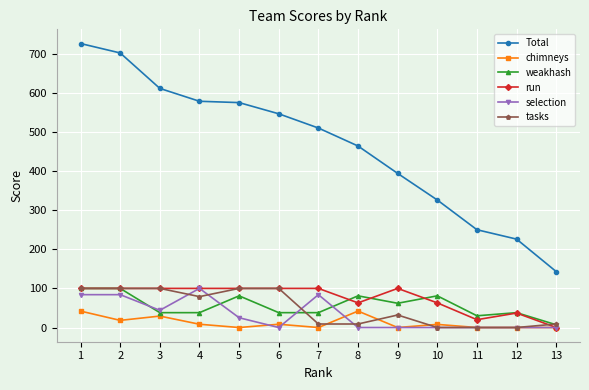

What is the difference between the tasks values at 1 and 7?

91.0